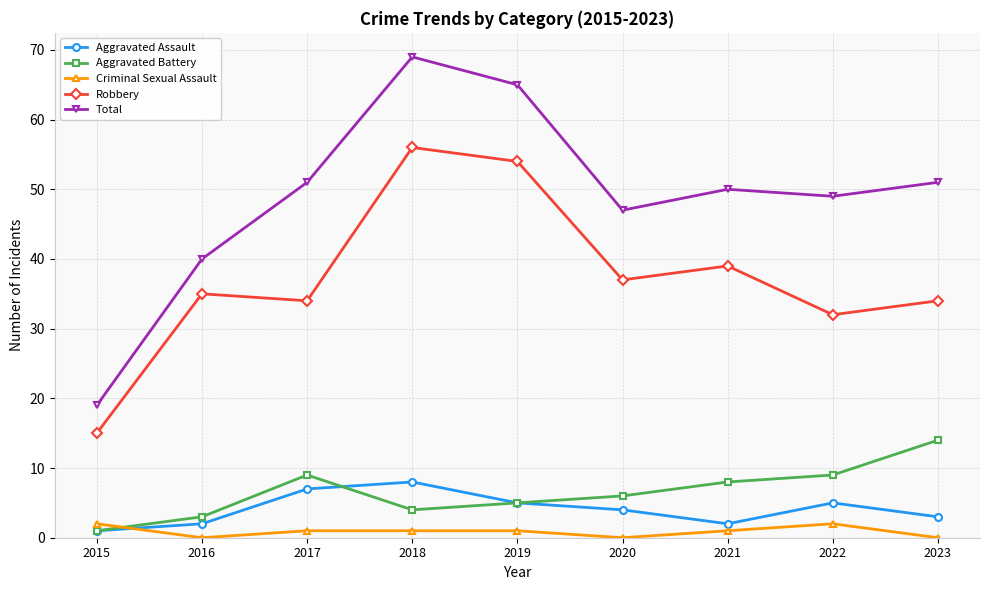

At which category is the sum across all series the highest?

2018